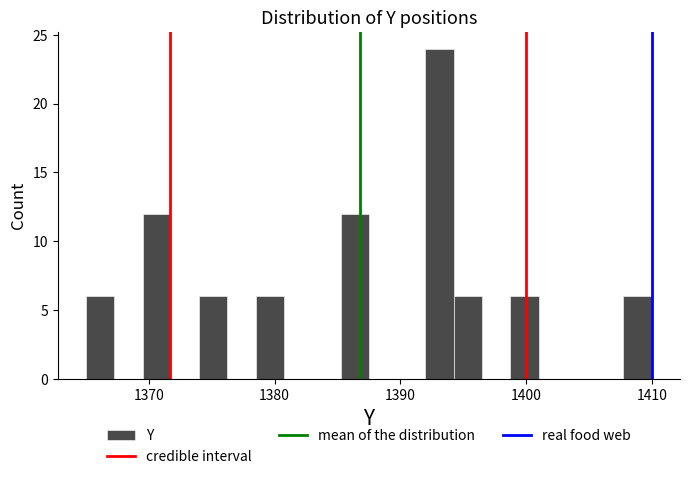

Read against the x-axis, roughly where is the centre of the tallest bar?

1393